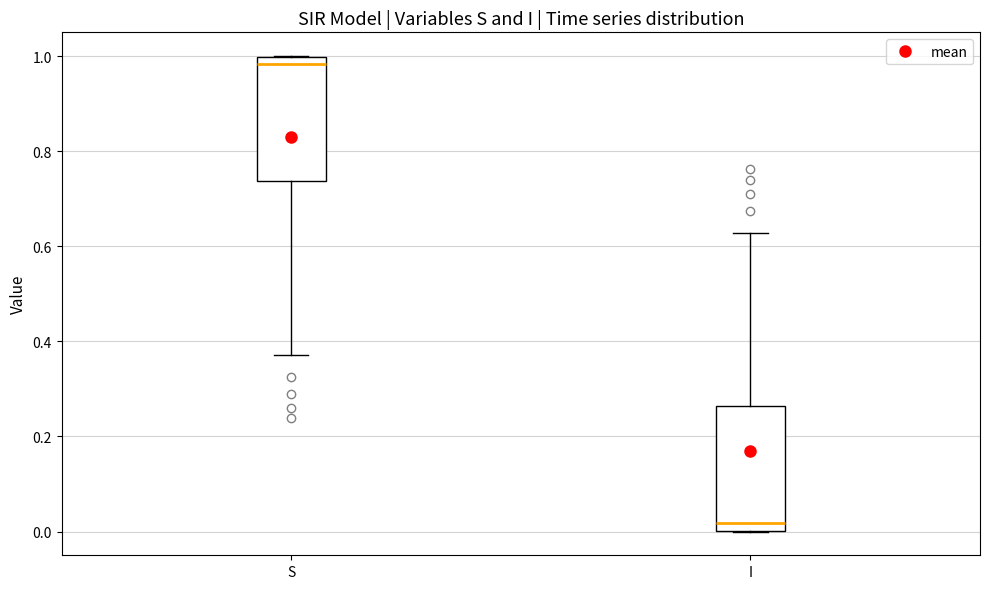

Reading left to right, read every box against the y-axis: the position of its median line, the range the box covers, and the ends of its whiskers. The values are not printed on the chart, so give them approximately, as read against the axis.

S: median 0.98, box 0.74 to 1.00, whiskers 0.38 to 1.00
I: median 0.02, box 0.00 to 0.26, whiskers 0.00 to 0.62